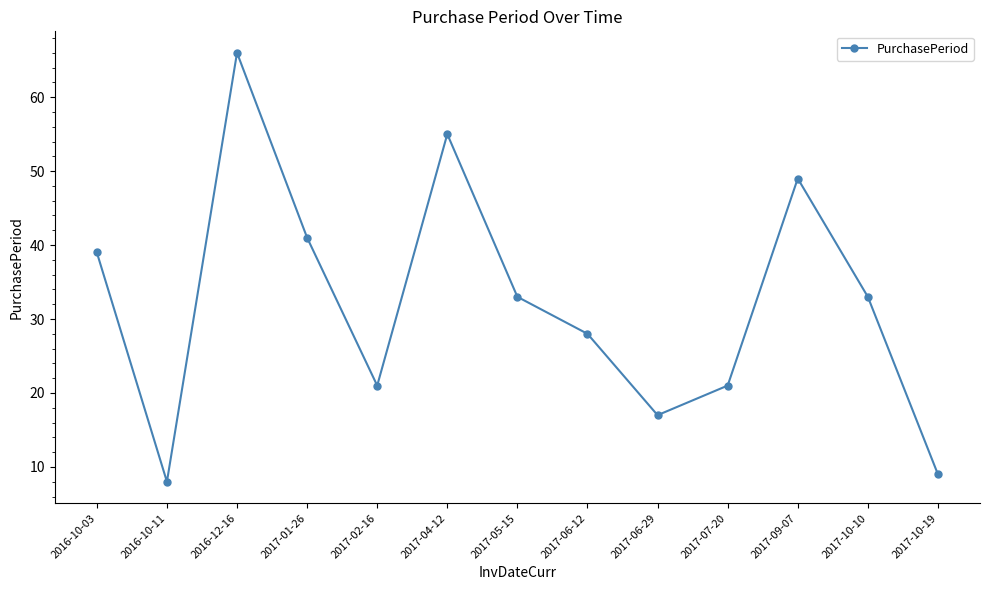

The value at 2017-06-29 is 17. True or false?

True